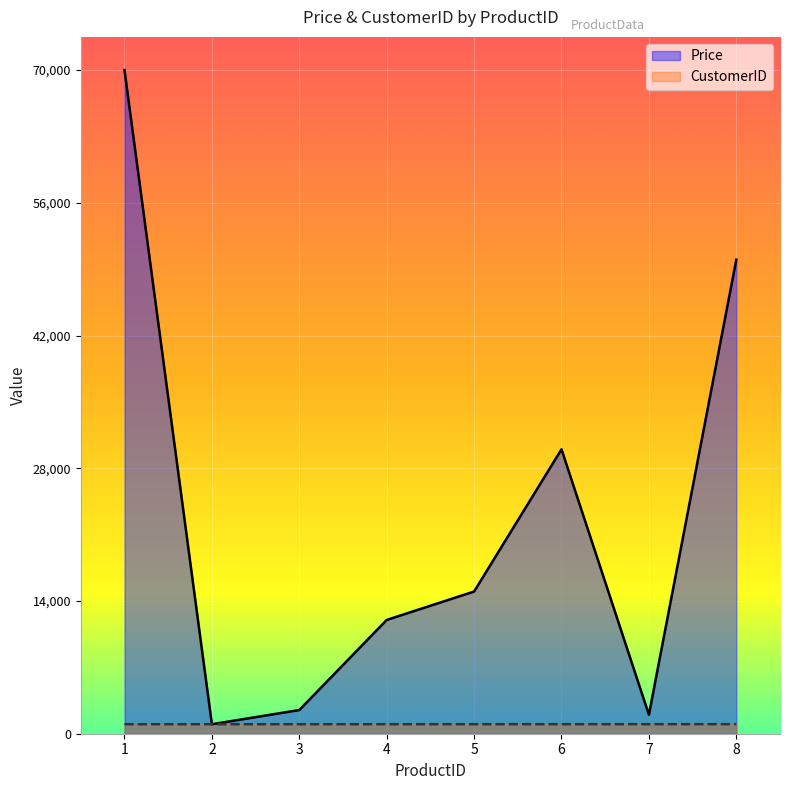

Which series has the widest spread of values?

Price